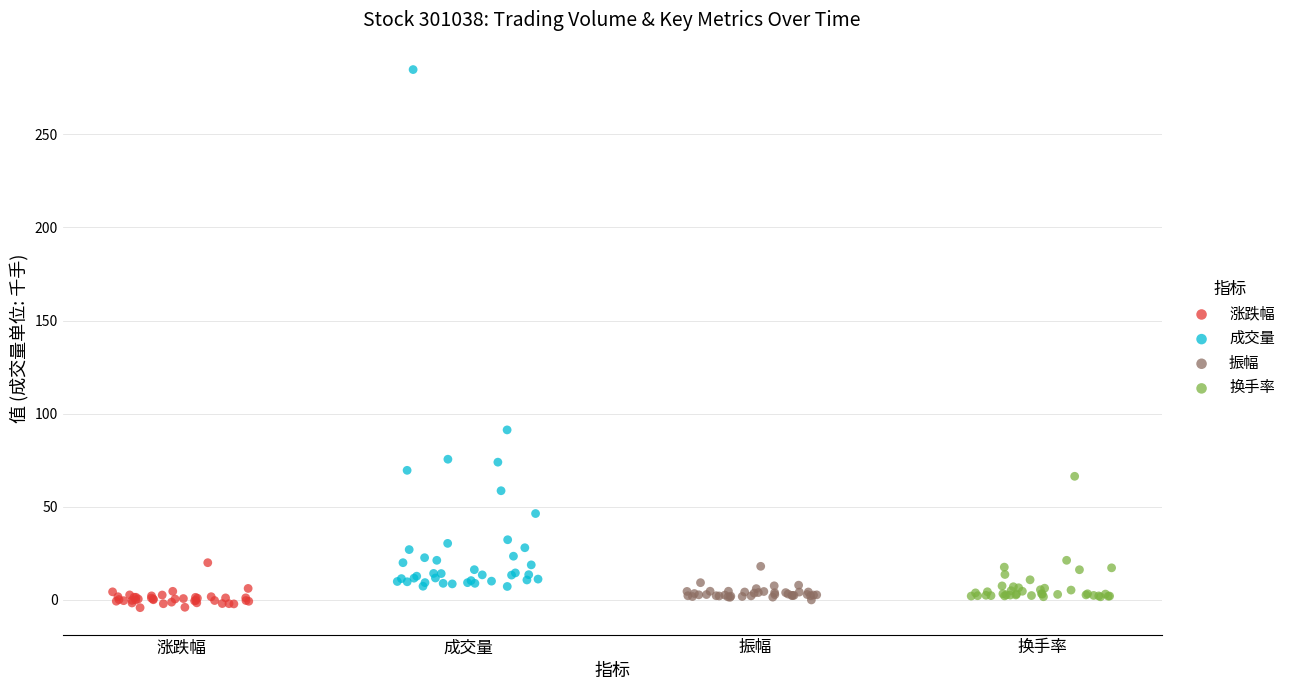

Which series contains the highest Y value?

成交量